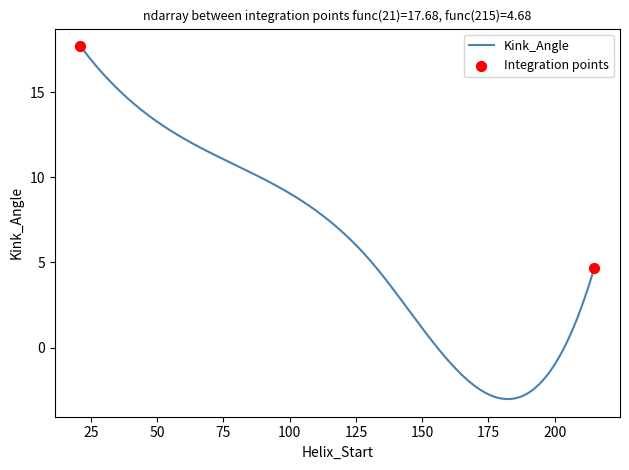

What is the smallest value displayed?

-3.0